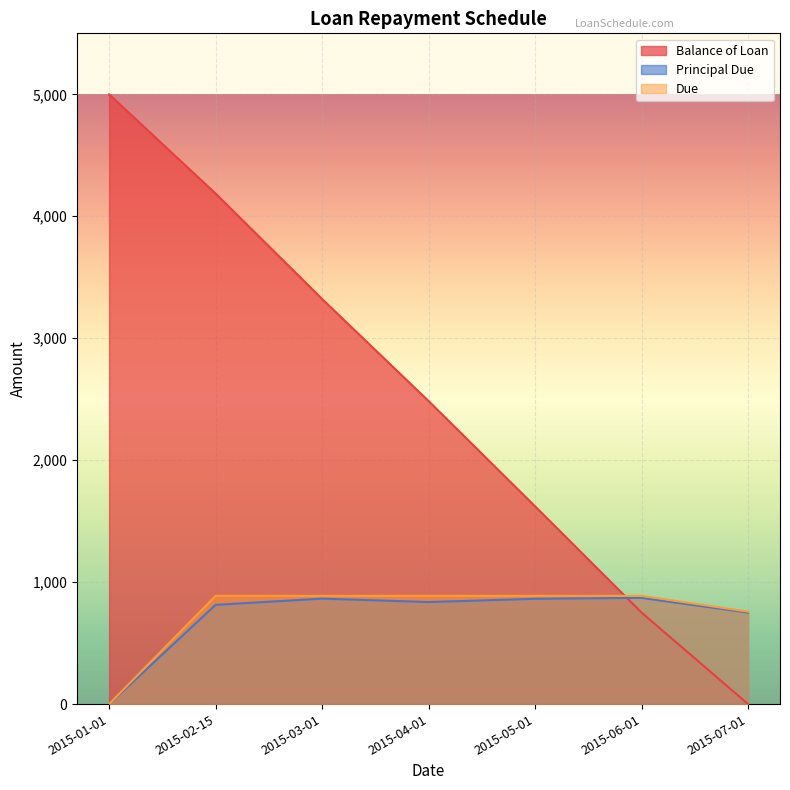

Between 2015-04-01 and 2015-05-01, which series saw the biggest shift?

Balance of Loan